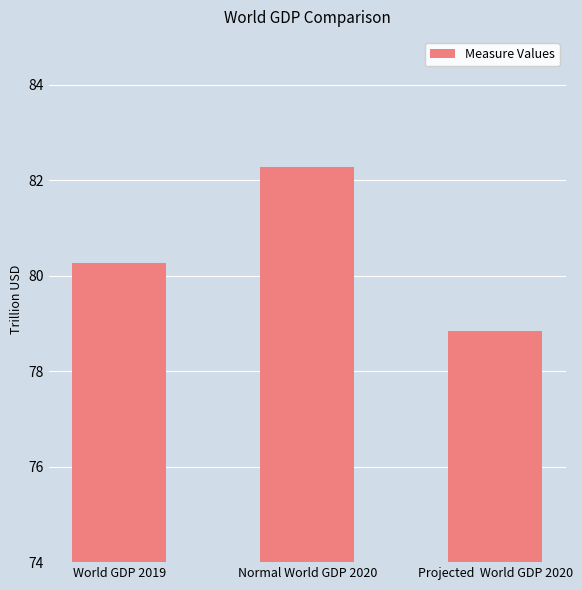

Which category has the lowest value across all series?

Projected  World GDP 2020